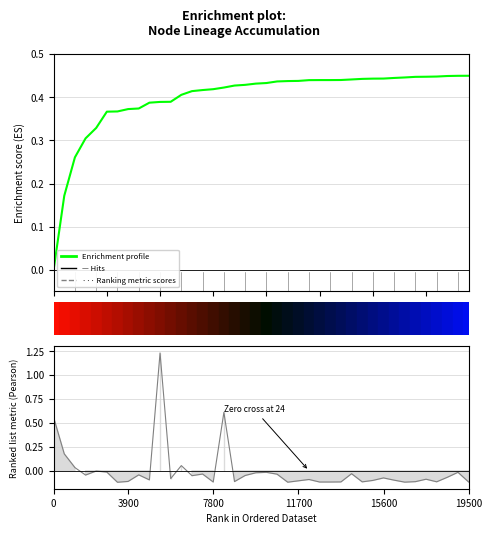

Is this an area chart (filled region under the line)?

No